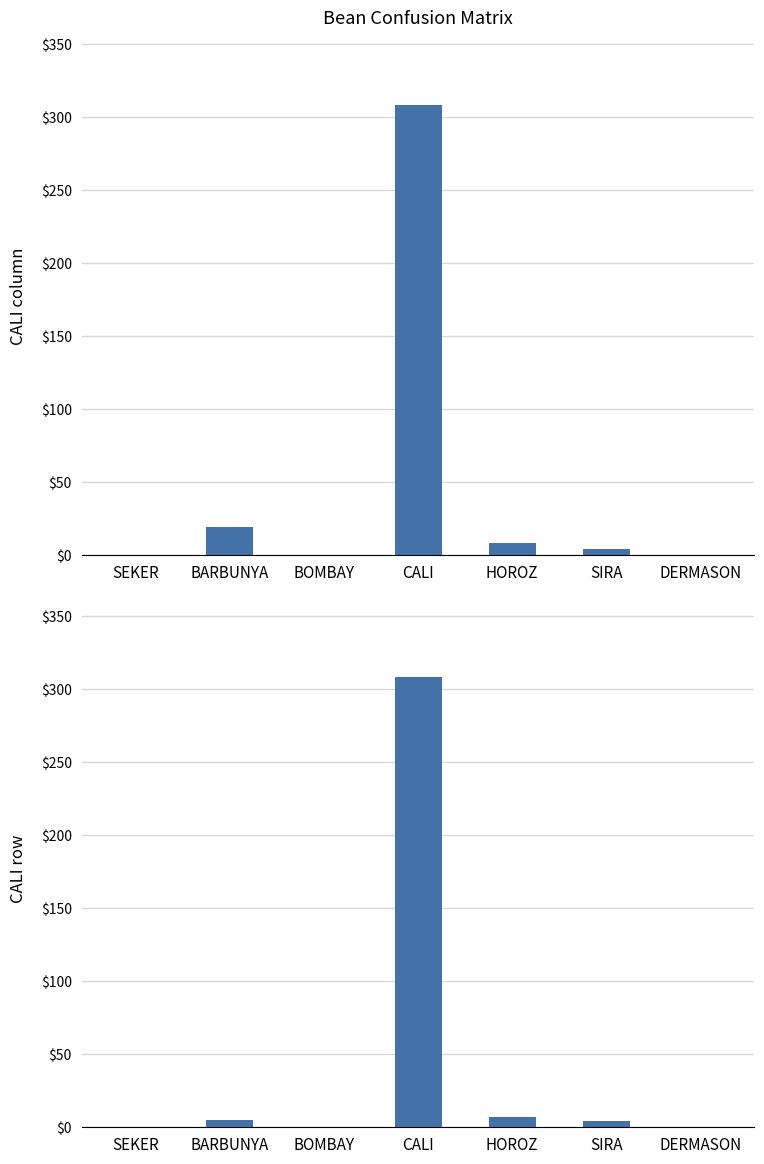

List the series in order of their peak value, highest first.

CALI column values, CALI row values